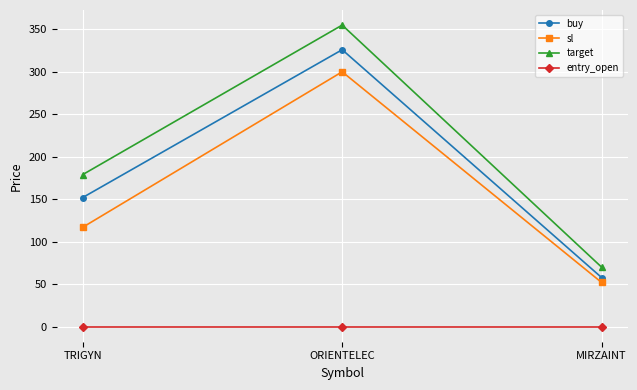

List the labels in order of buy value, smallest first.

MIRZAINT, TRIGYN, ORIENTELEC